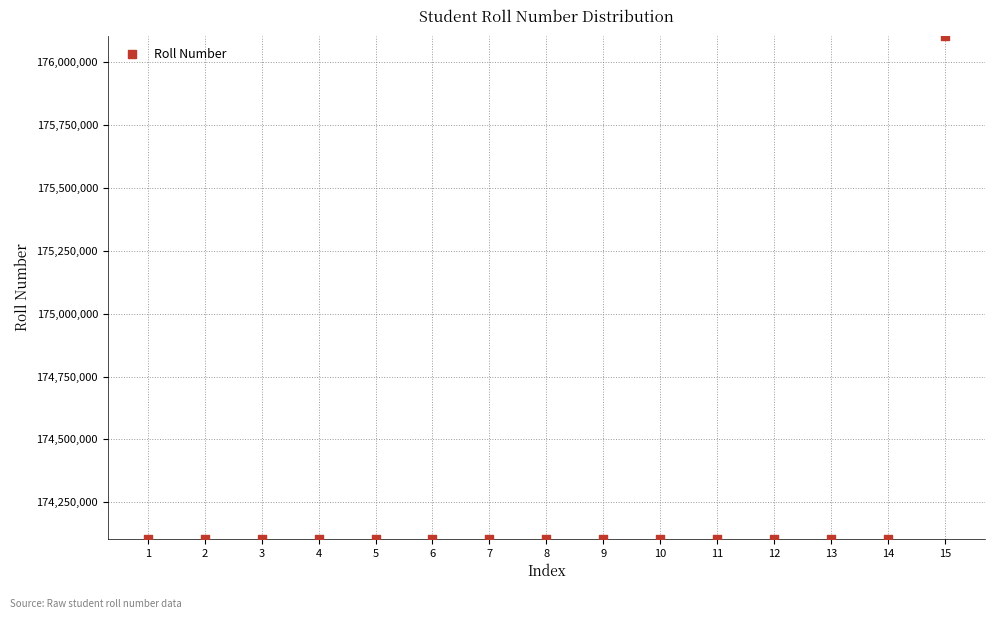

What is the range of X values (max minus min)?

14